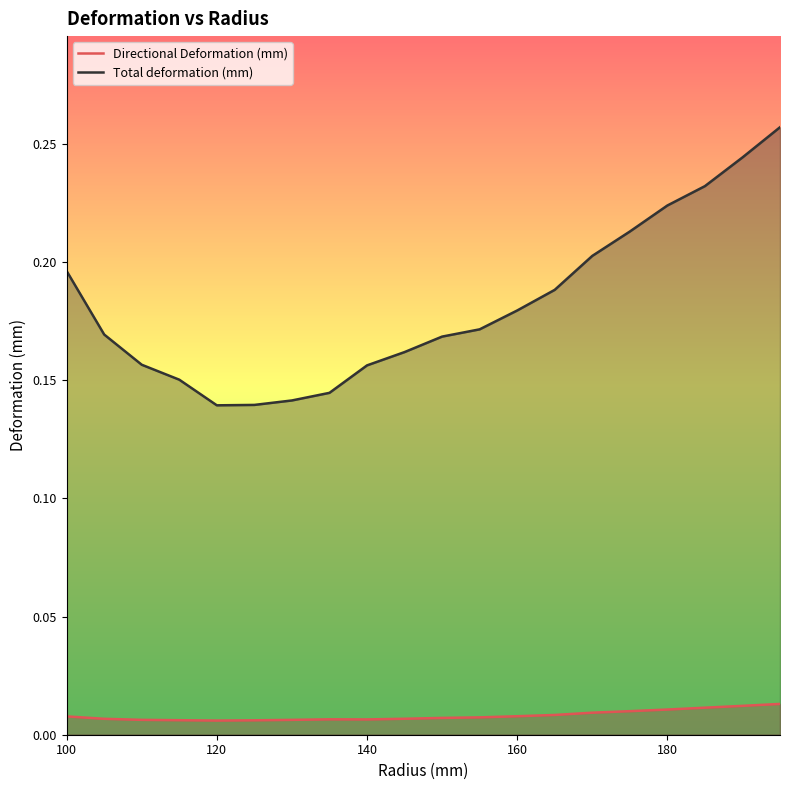

Reading left to right, what are all the values shown in this chart?

Directional Deformation (mm): 0.0	0.0	0.0	0.0	0.0	0.0	0.0	0.0	0.0	0.0	0.0	0.0	0.0	0.0	0.0	0.0	0.0	0.0	0.0	0.0
Total deformation (mm): 0.2	0.2	0.2	0.2	0.1	0.1	0.1	0.1	0.2	0.2	0.2	0.2	0.2	0.2	0.2	0.2	0.2	0.2	0.2	0.3